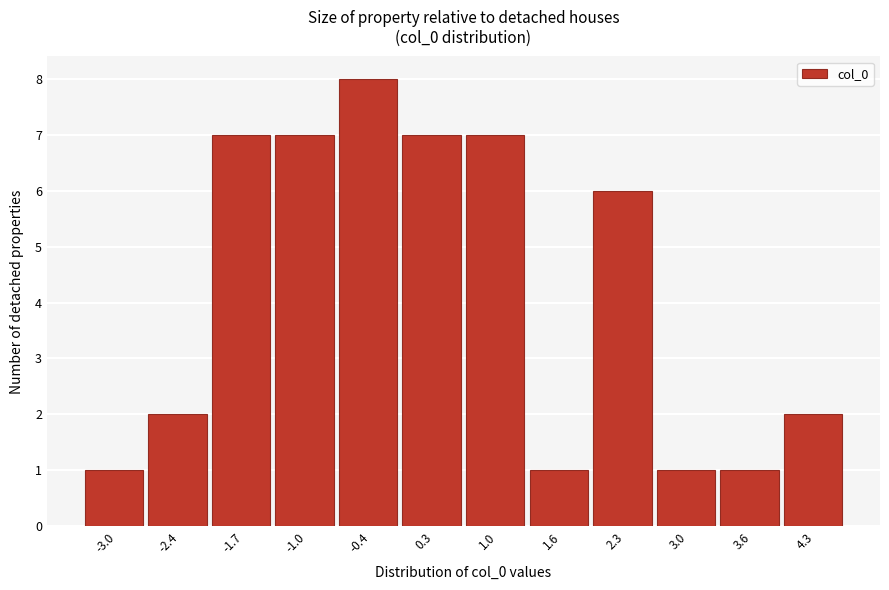

How tall is the bar that spans 0.0 to 0.6 on the x-axis? Neither the bar edges nor the heights are printed on the chart, so give them approximately, as read against the axes.

7